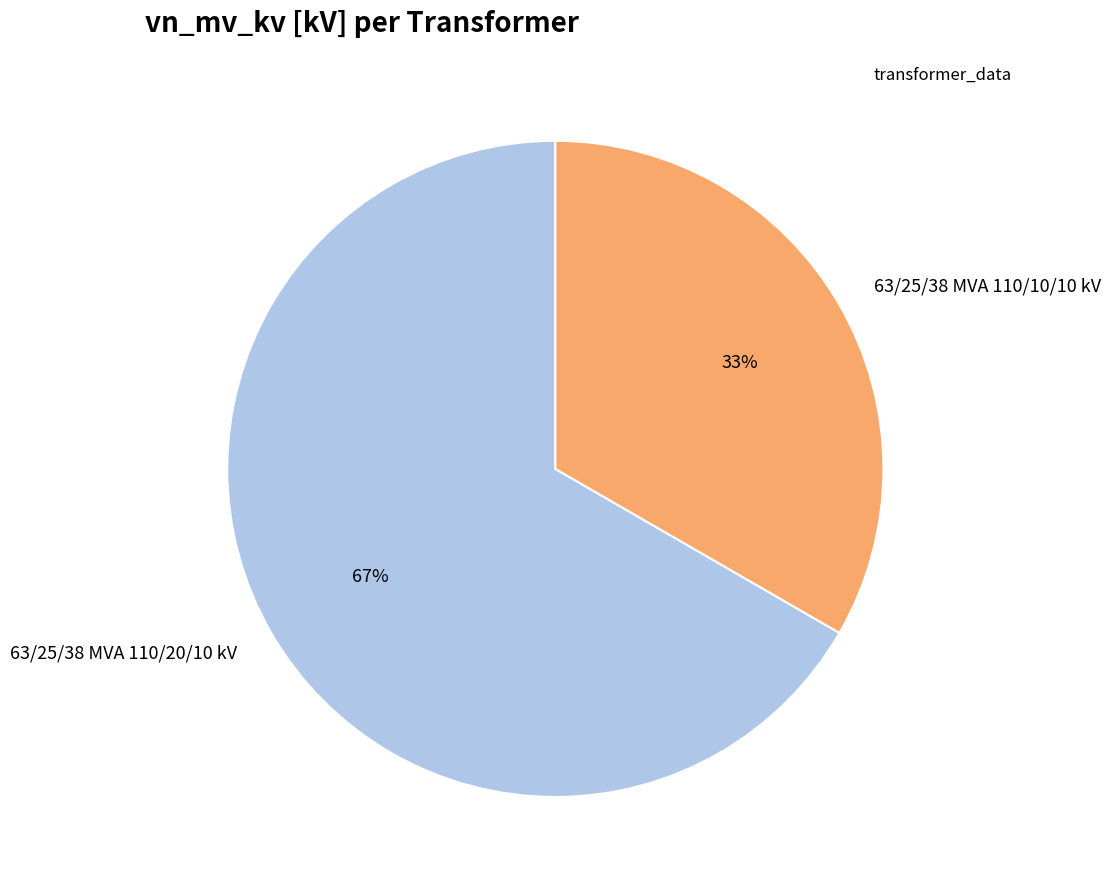

What is the ratio of the value at 63/25/38 MVA 110/20/10 kV to the value at 63/25/38 MVA 110/10/10 kV?

2.0